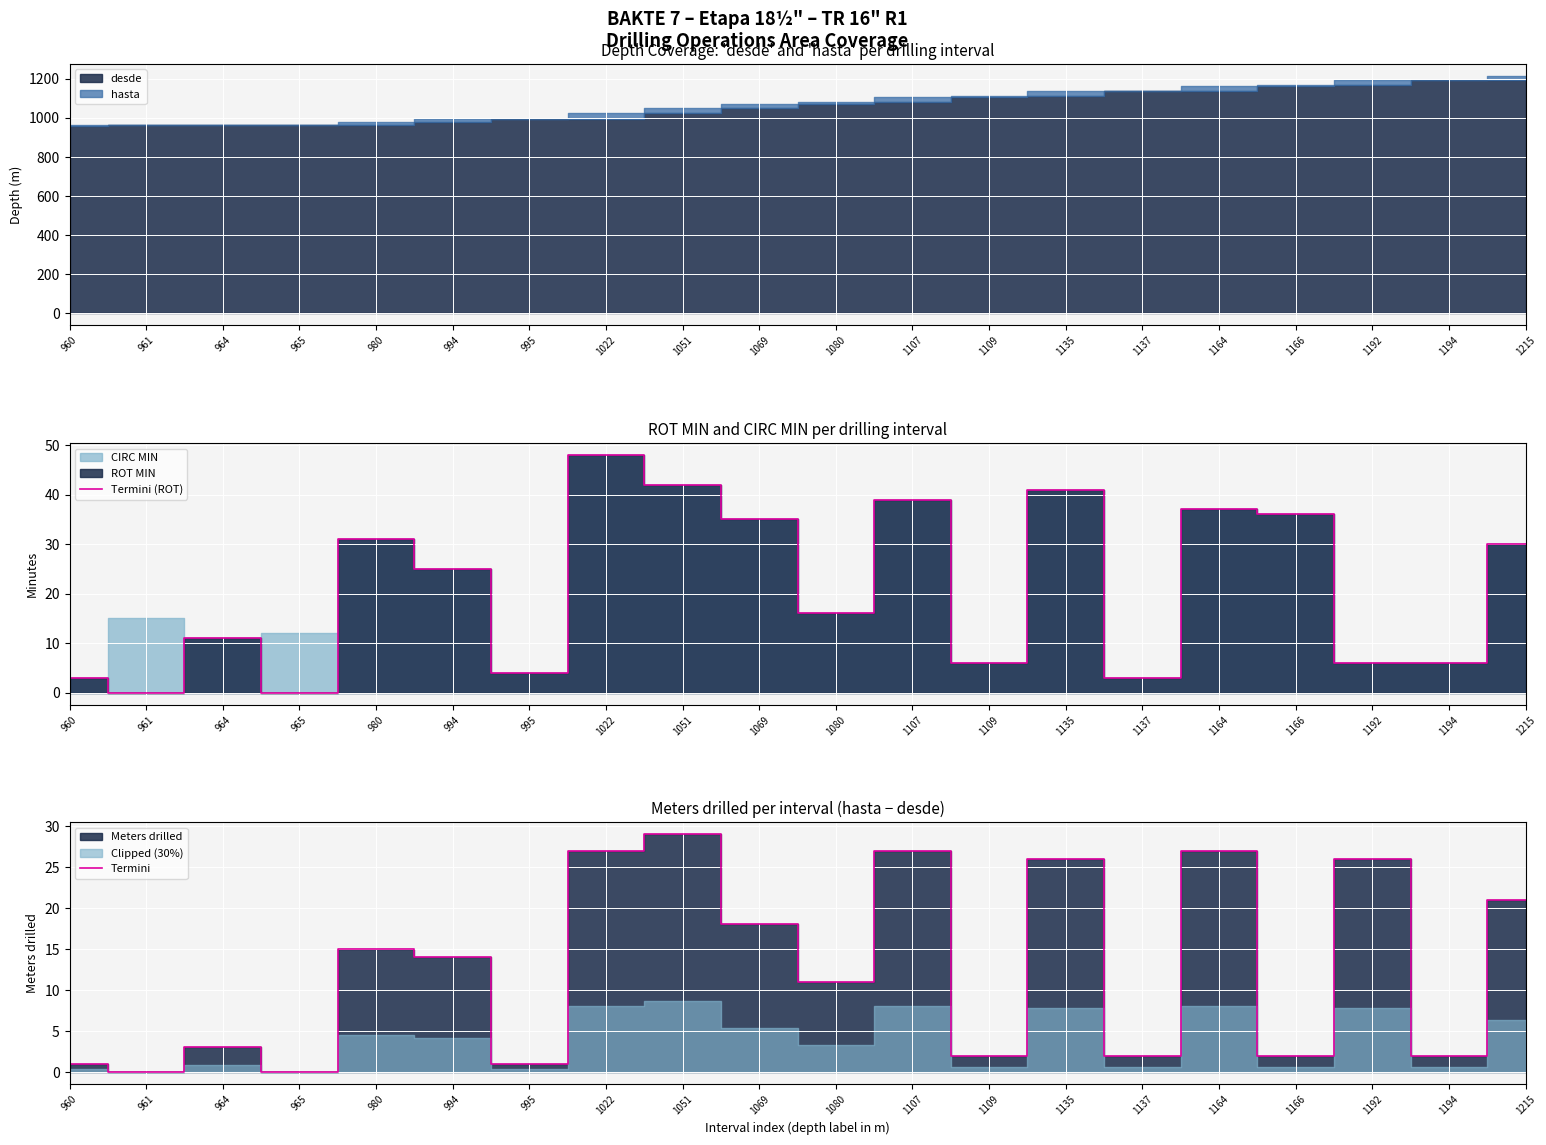

In Termini (ROT), how many points are higher than both neighbors (excluding endpoints)?

6